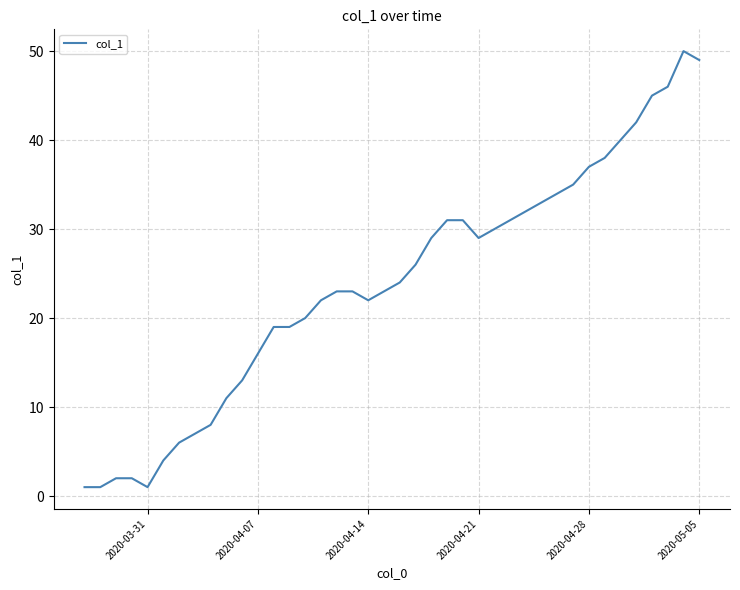

What is the difference between the maximum and minimum values?

49